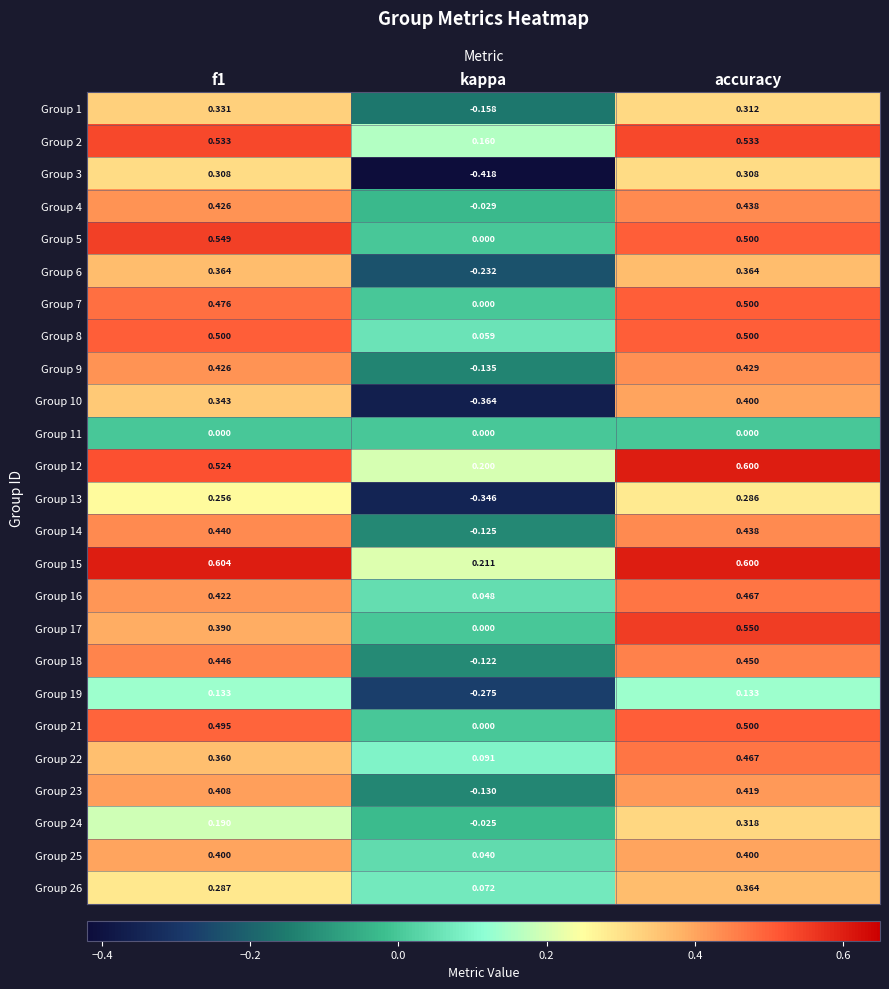

At which category is the sum across all series the highest?

accuracy